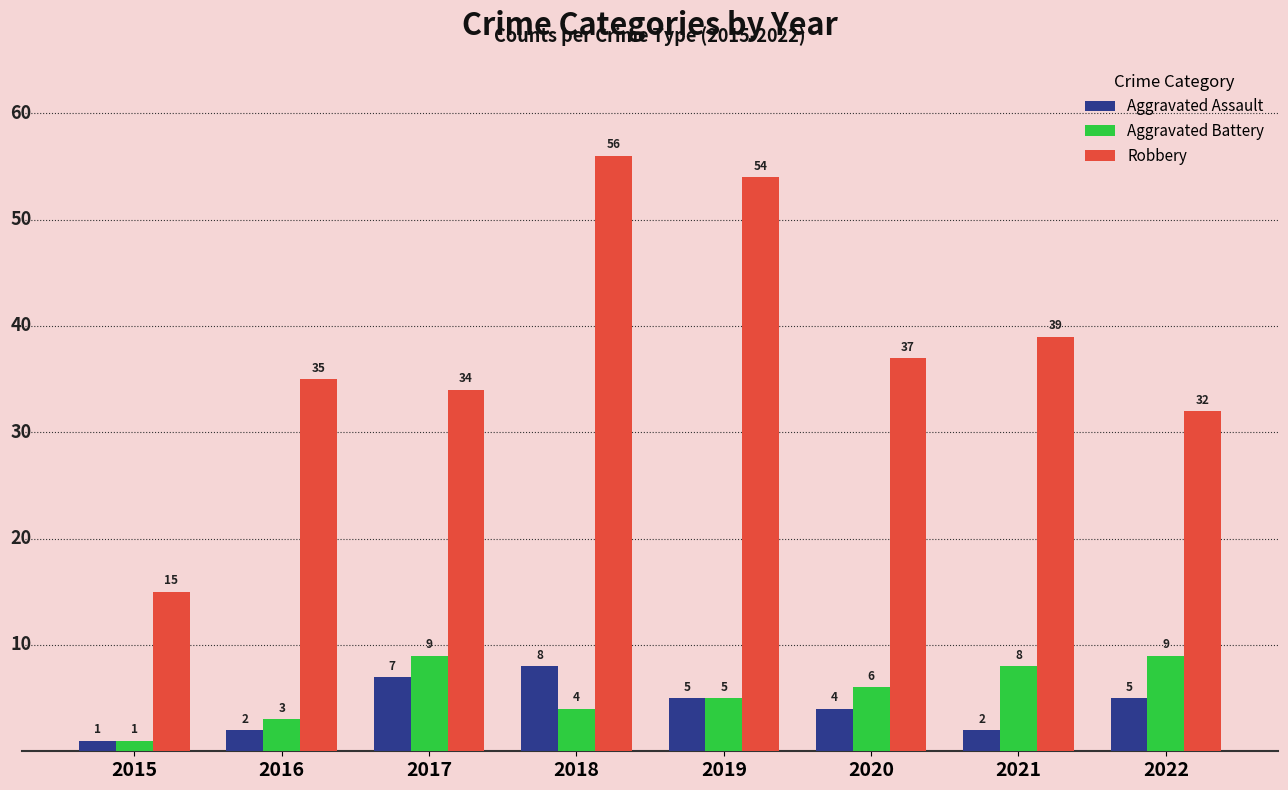

What is the highest value of the Aggravated Assault series?

8